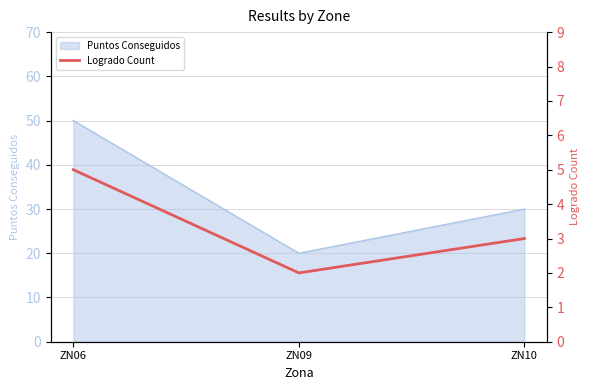

Reading right to left, transcribe all the data shown in this chart.

3	2	5